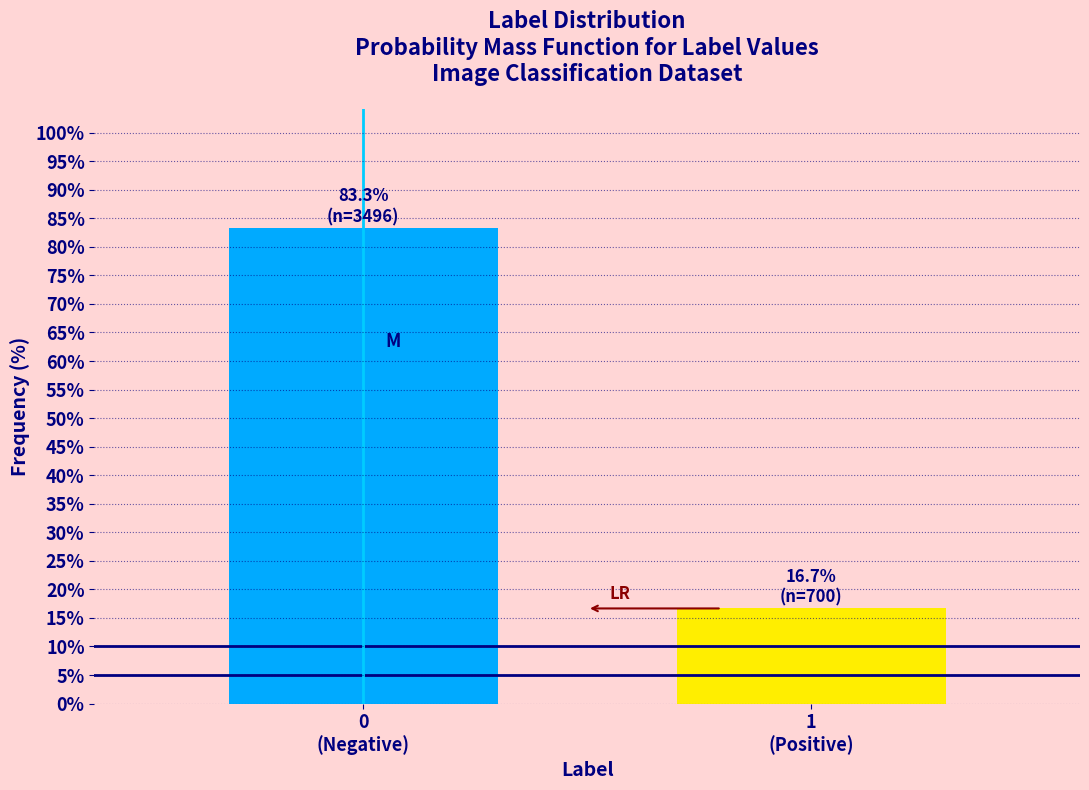

Reading left to right, list all the values displayed in this chart.

83.3	16.7